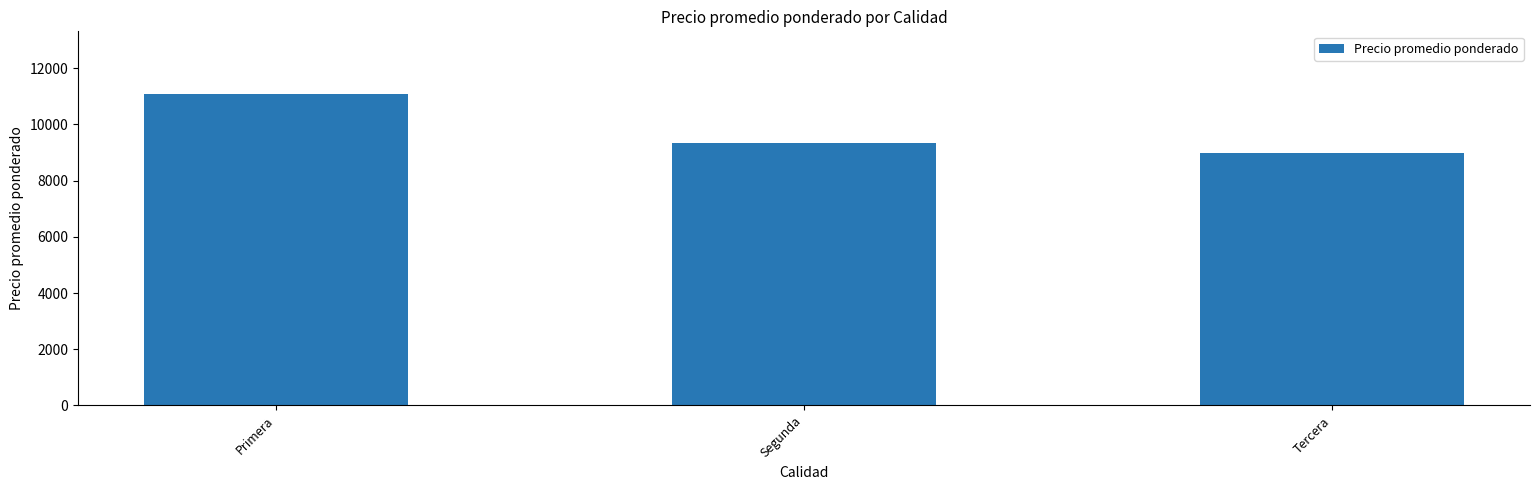

What is the label of the 3rd bar from the right?

Primera